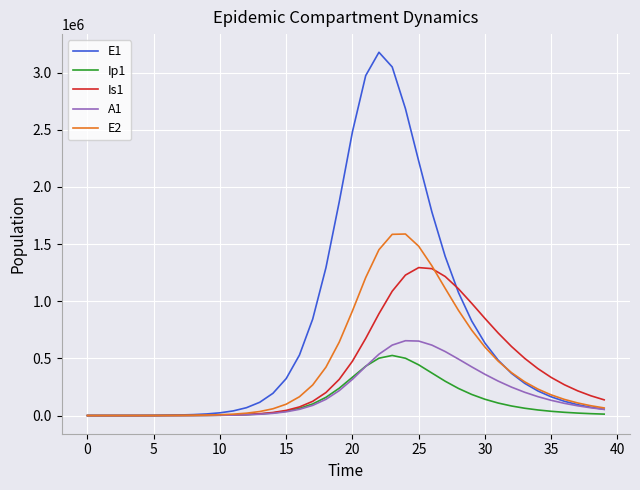

Which series has the largest total across all categories?

E1